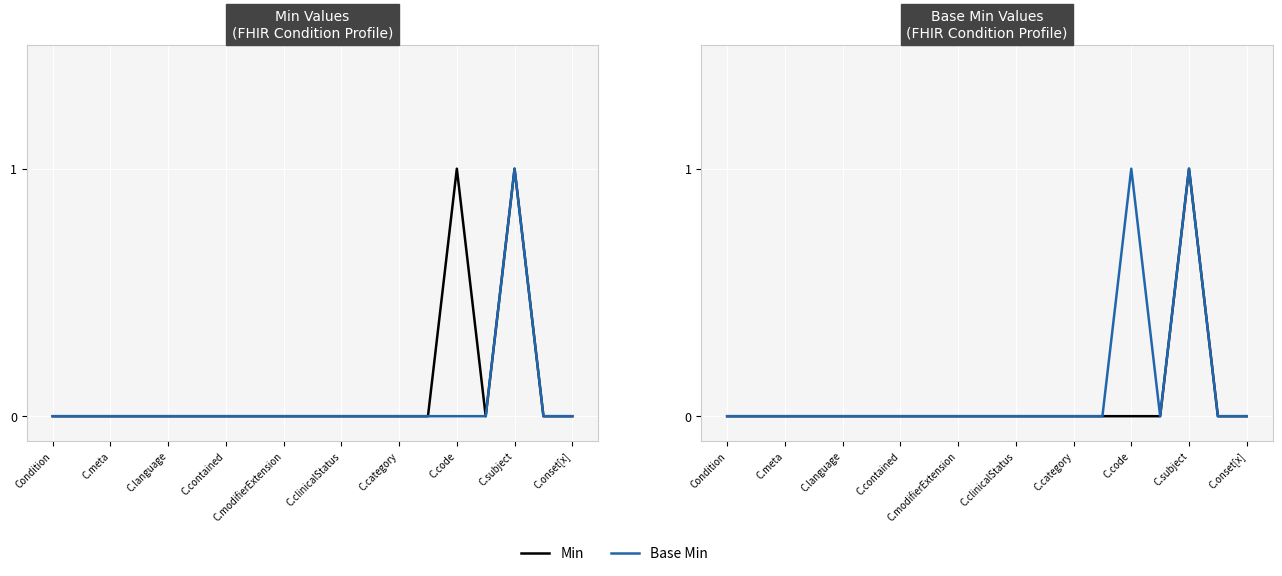

Rank the series by their average value, from highest to lowest.

Min, Base Min